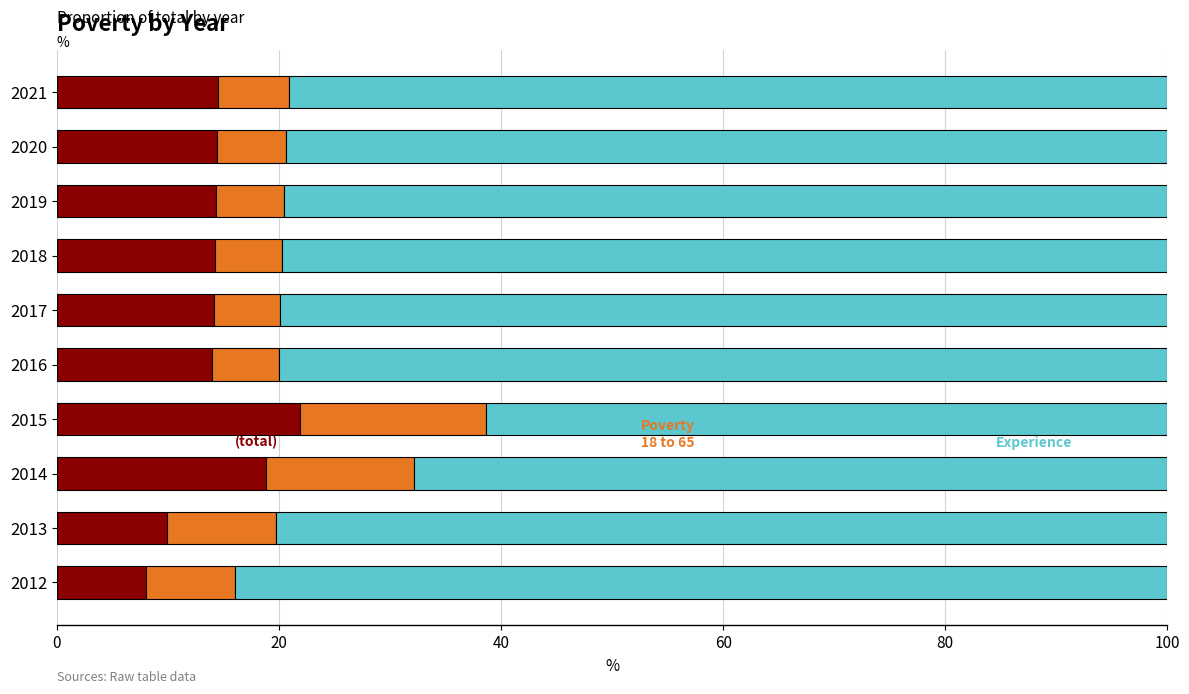

What is the total value across all series at 2012?

100.0